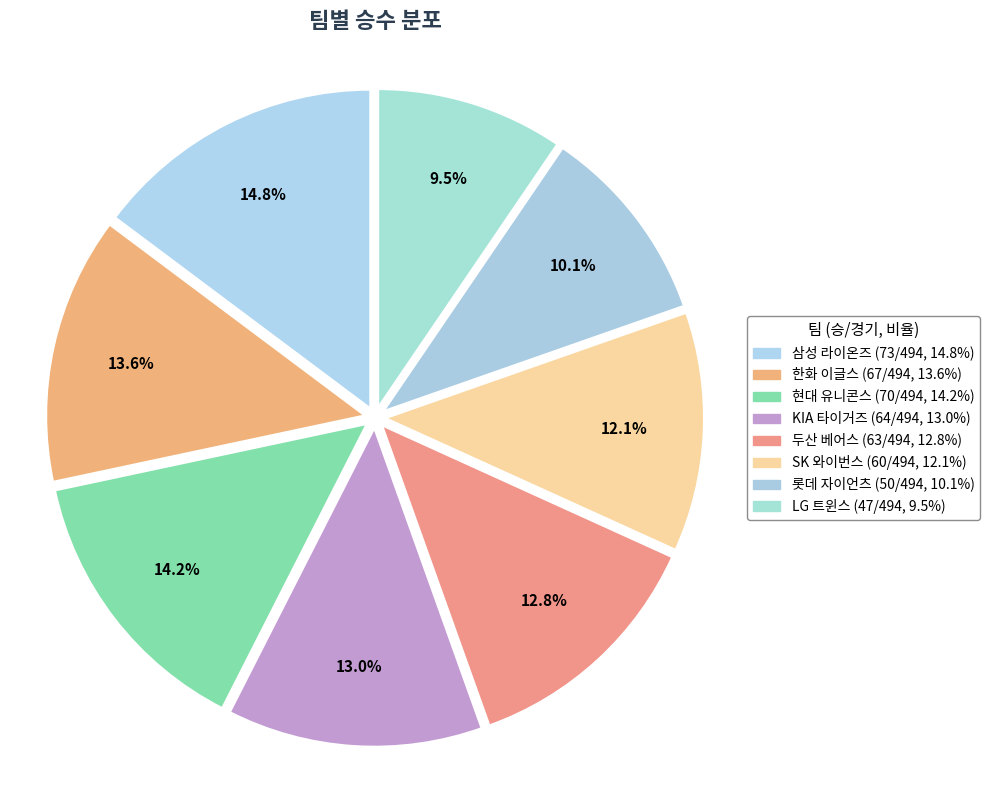

Is it true that SK 와이번스 is 27% of the pie?

False